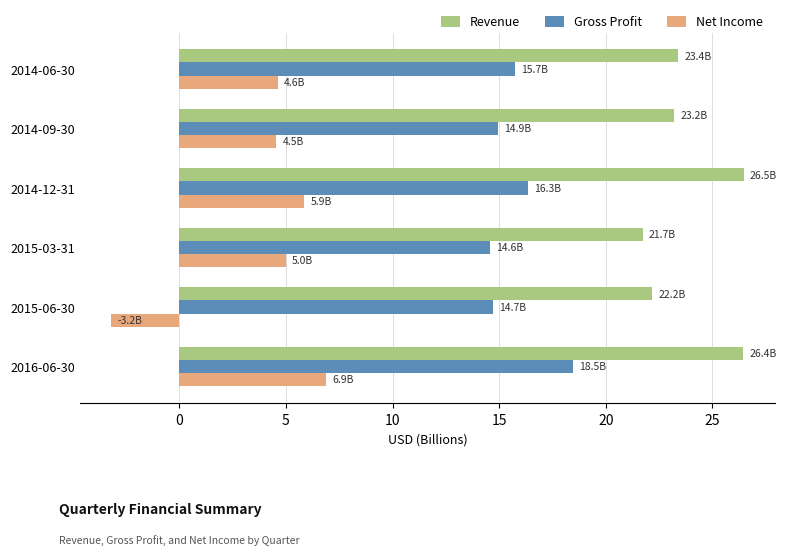

Which label corresponds to the smallest value in the chart?

2015-06-30